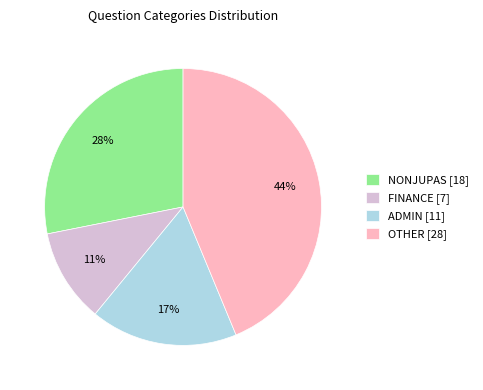

To the nearest percent, what is the average slice percentage?

25%